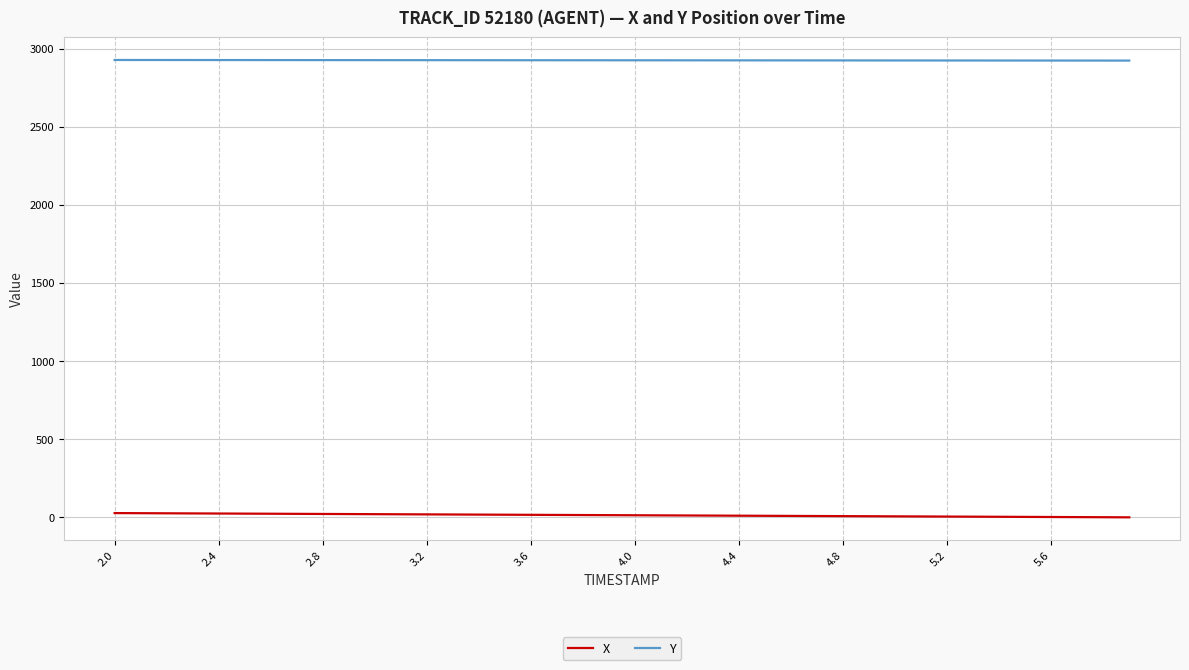

Which series has the largest total across all categories?

Y